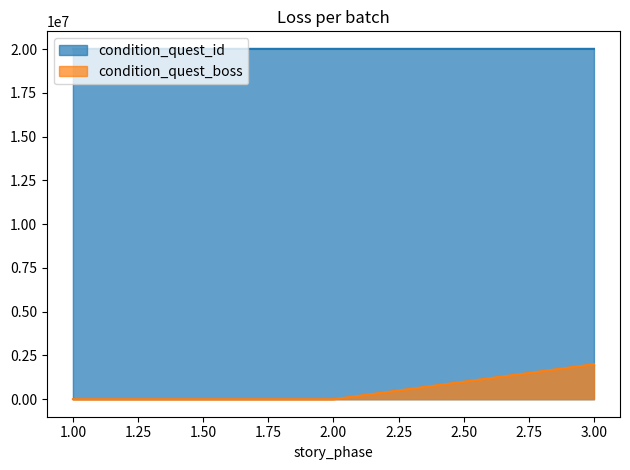

What are all the series names shown in the legend?

condition_quest_id, condition_quest_boss